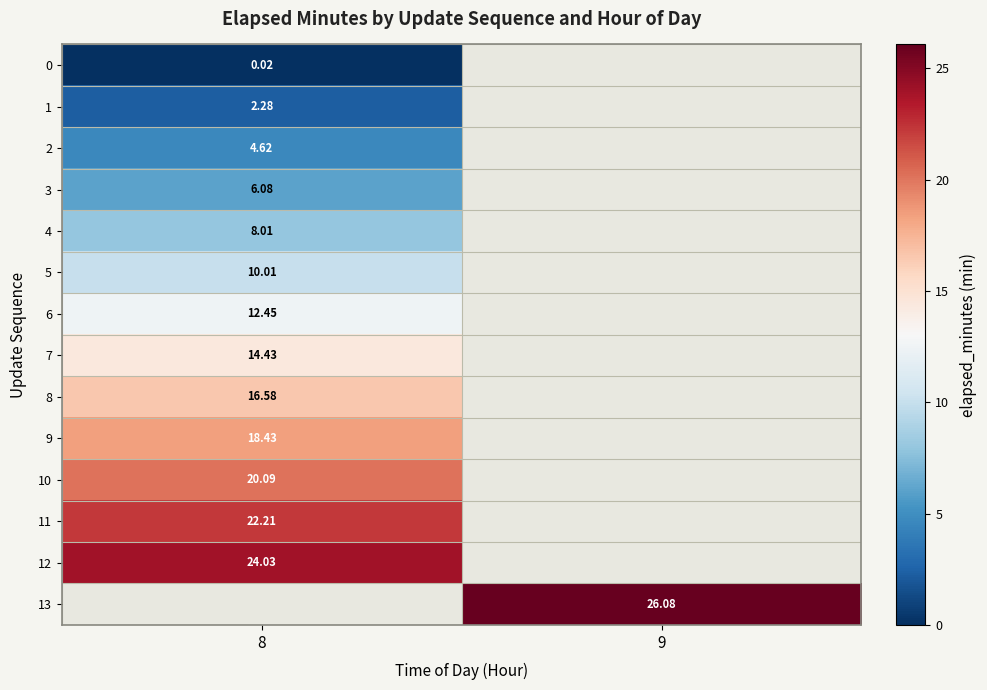

What is the spread (max minus min) of values at 8?

24.0